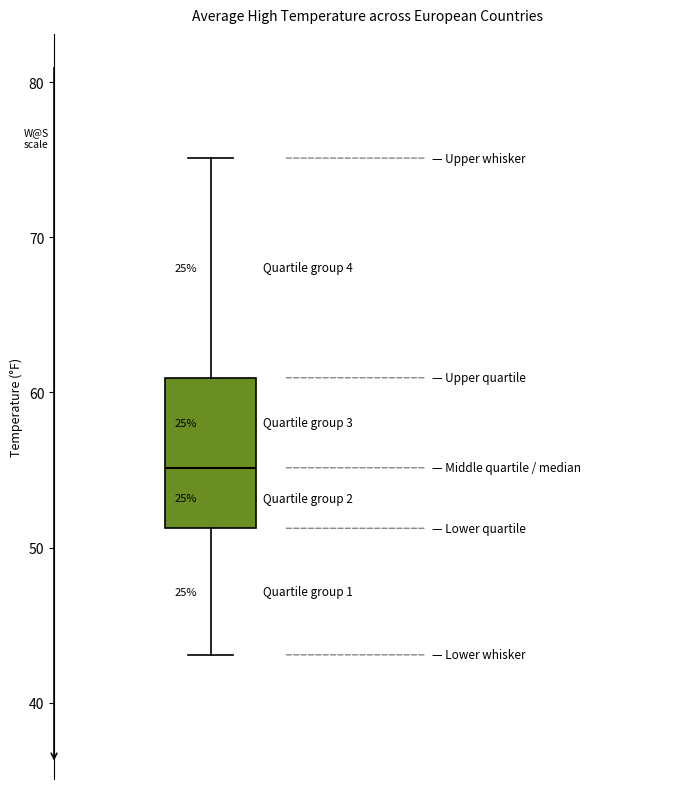

Read this box plot against the y-axis: the position of the median line, the range covered by the box, and the ends of both whiskers. The values are not printed on the chart, so give them approximately, as read against the axis.

median 55, box 51 to 61, whiskers 43 to 75